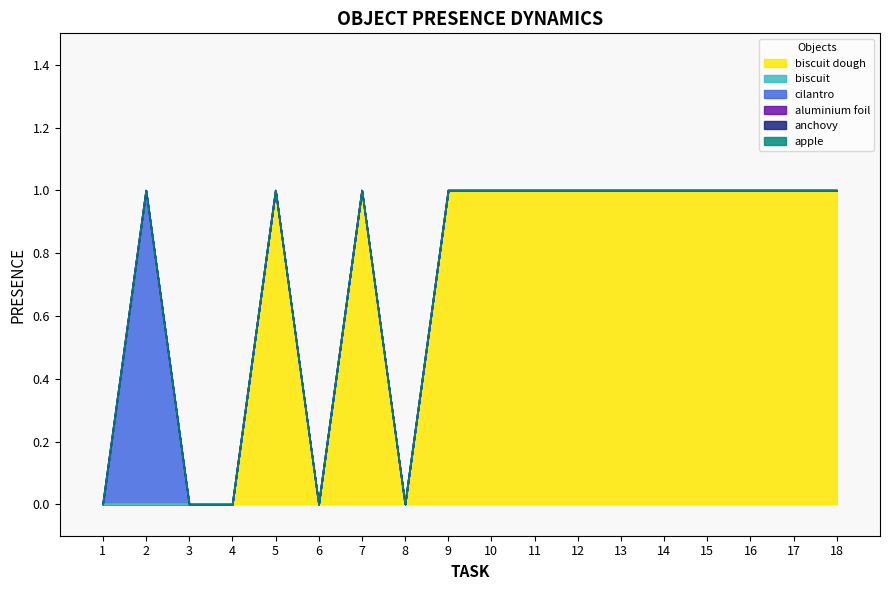

At which label is biscuit closest to 0?

1